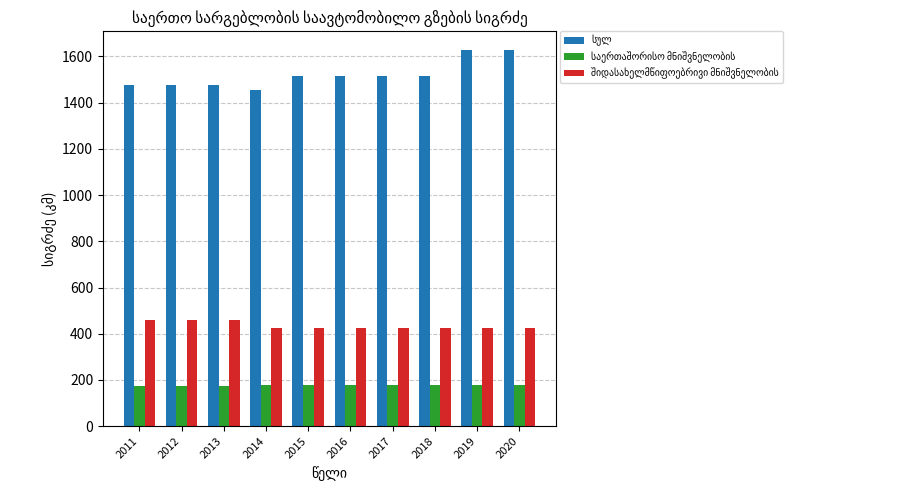

What is the greatest value displayed?

1627.2